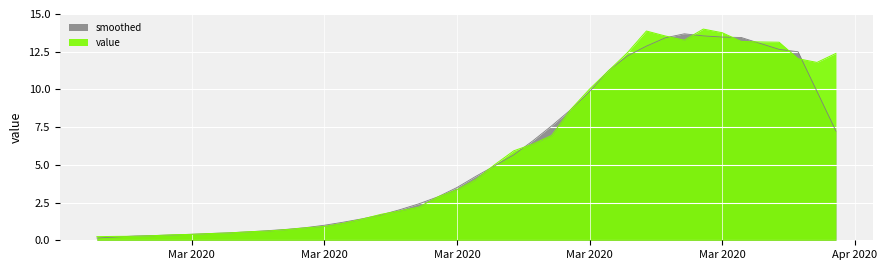

What is the label of the 8th point from the right?

2020-03-30